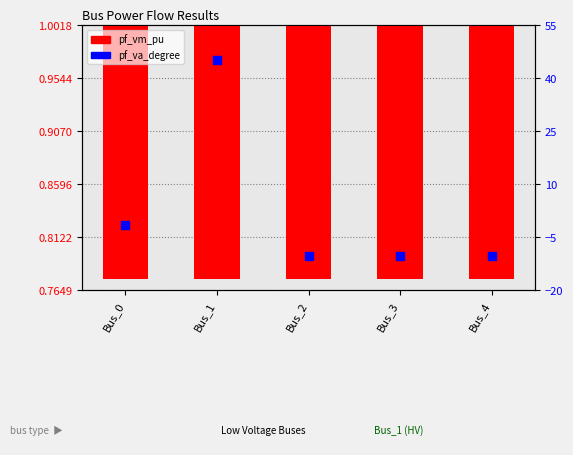

Which series reaches the minimum Y coordinate?

pf_va_degree